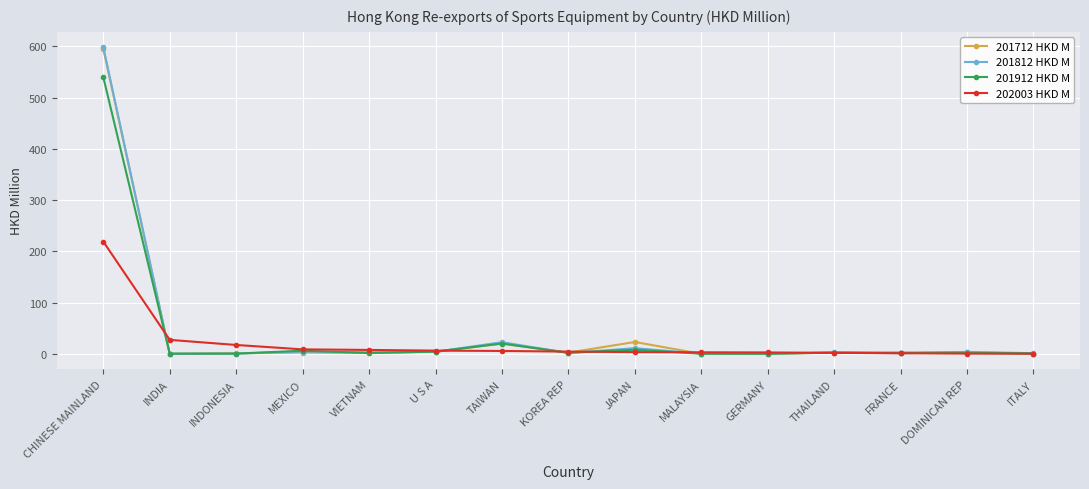

What is the value of the 201812 HKD M point at the 2nd from the left?

0.3